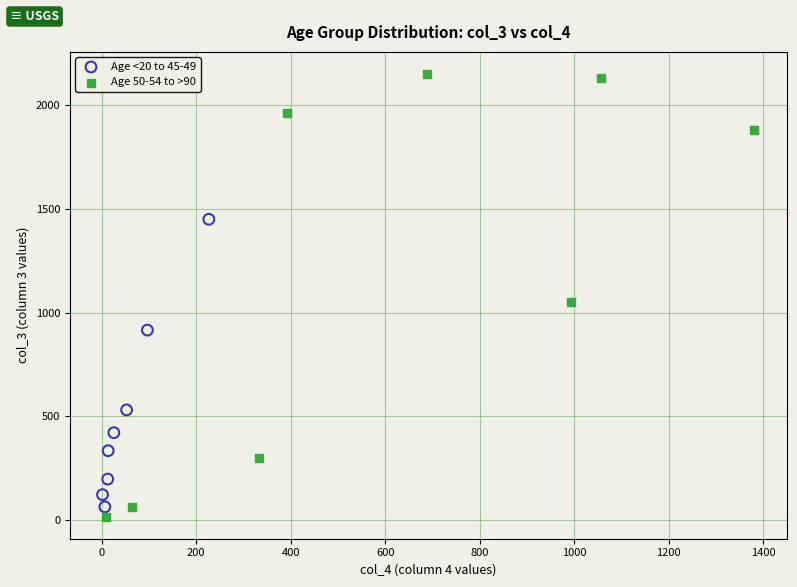

What are all the series names shown in the legend?

Age <20 to 45-49, Age 50-54 to >90